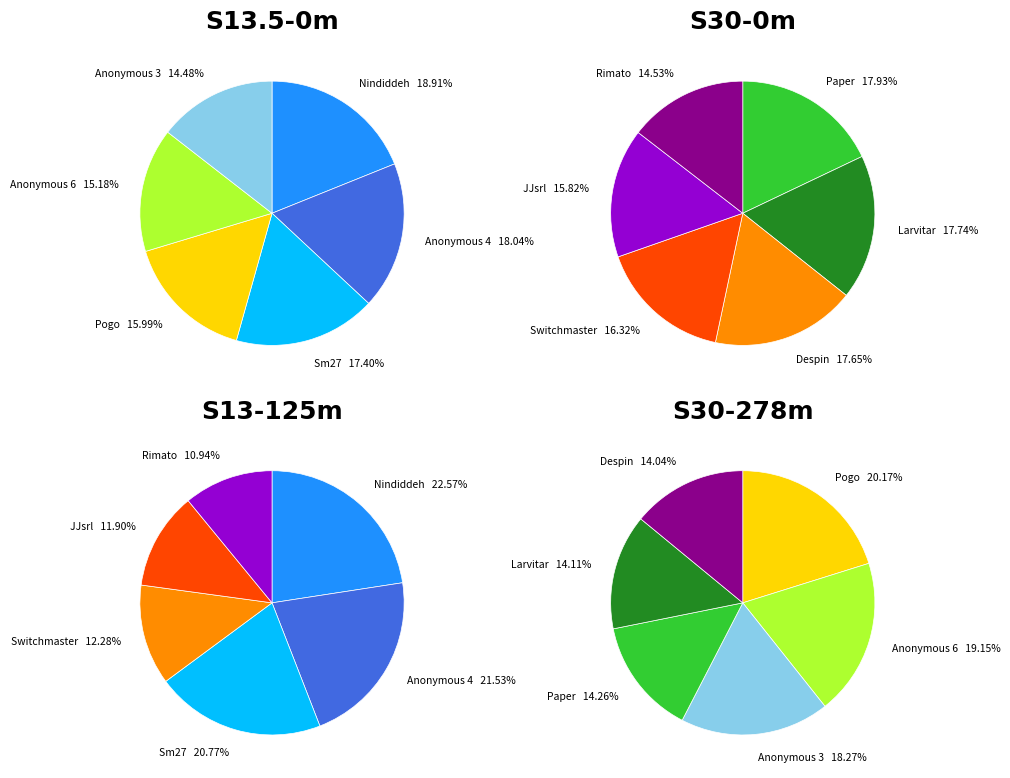

To the nearest percent, what is the difference between the Switchmaster and Larvitar slice percentages?

1%